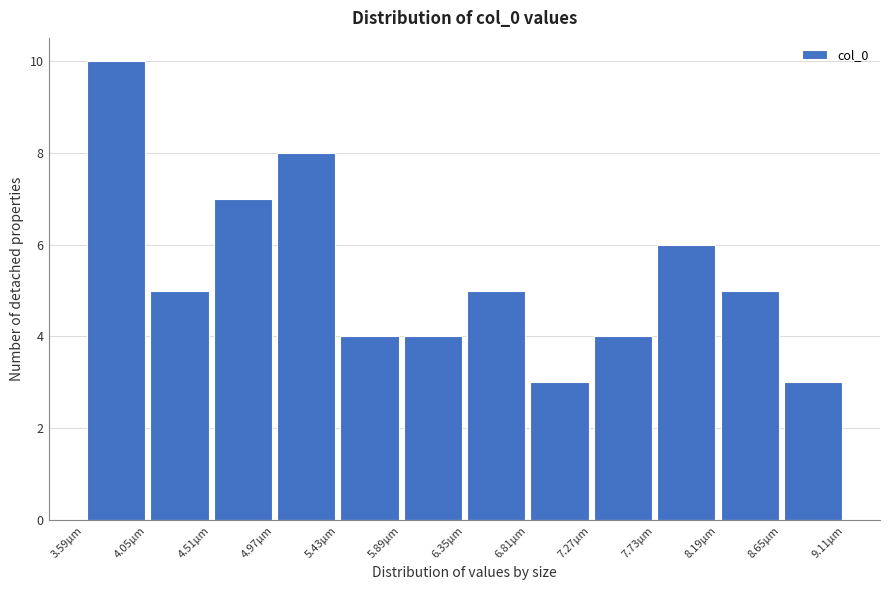

Reading left to right, list every bar in this chart as the range it spans on the x-axis followed by its height. Neither the bar edges nor the heights are printed on the chart, so give them approximately, as read against the axes.

3.60 to 4.05: 10
4.05 to 4.50: 5
4.50 to 4.95: 7
4.95 to 5.45: 8
5.45 to 5.90: 4
5.90 to 6.35: 4
6.35 to 6.80: 5
6.80 to 7.25: 3
7.25 to 7.75: 4
7.75 to 8.20: 6
8.20 to 8.65: 5
8.65 to 9.10: 3